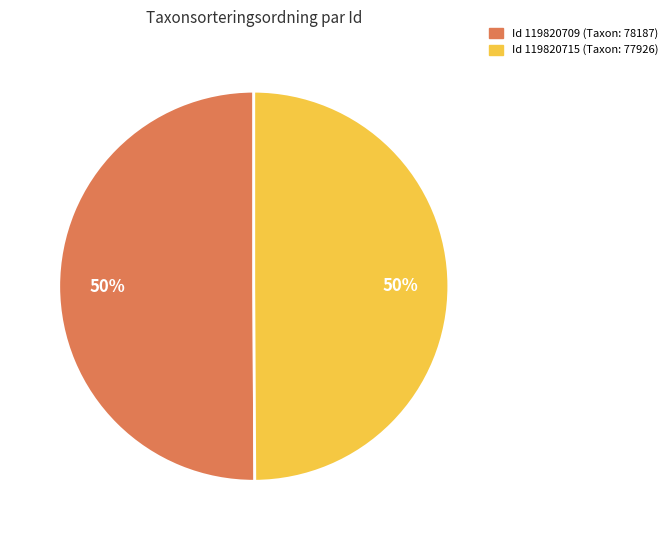

How many segments does this pie chart have?

2